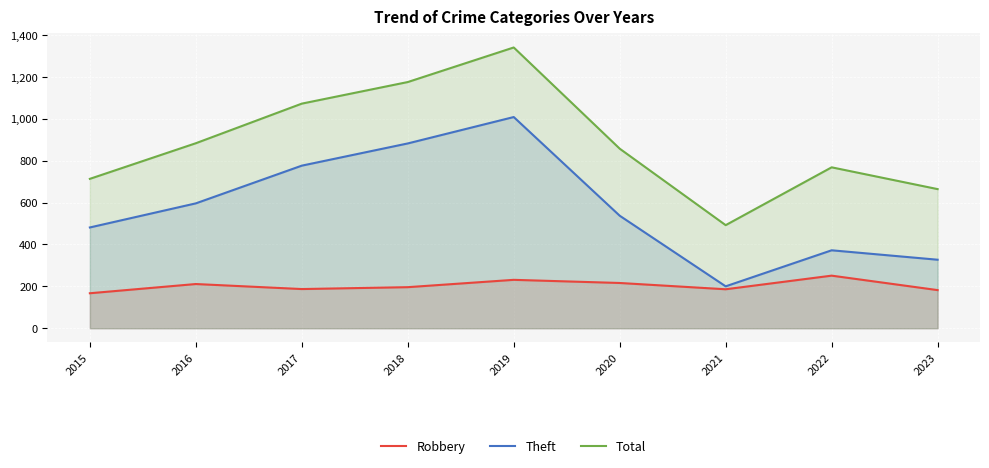

True or false: Robbery and Total intersect in this chart.

False